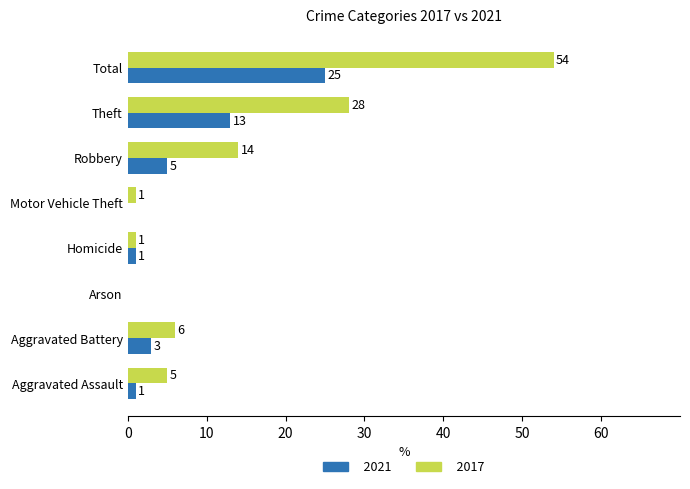

Which label corresponds to the largest value in the chart?

Total